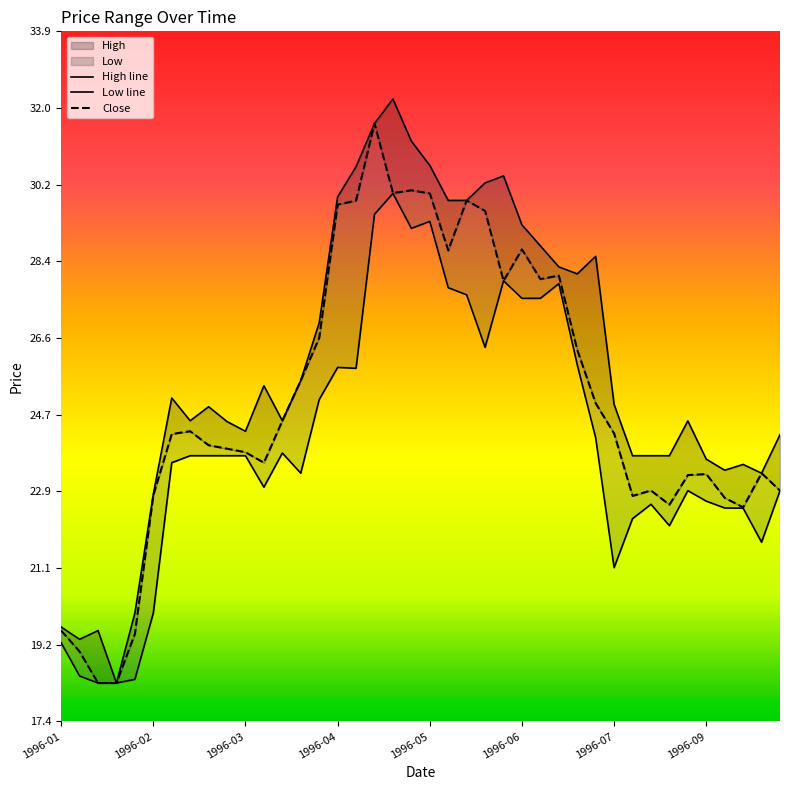

In High, how many points are higher than both neighbors (excluding endpoints)?

9